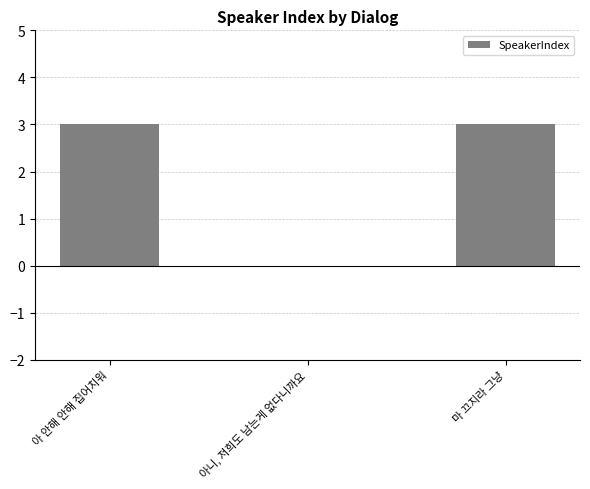

How many positive values are there?

2